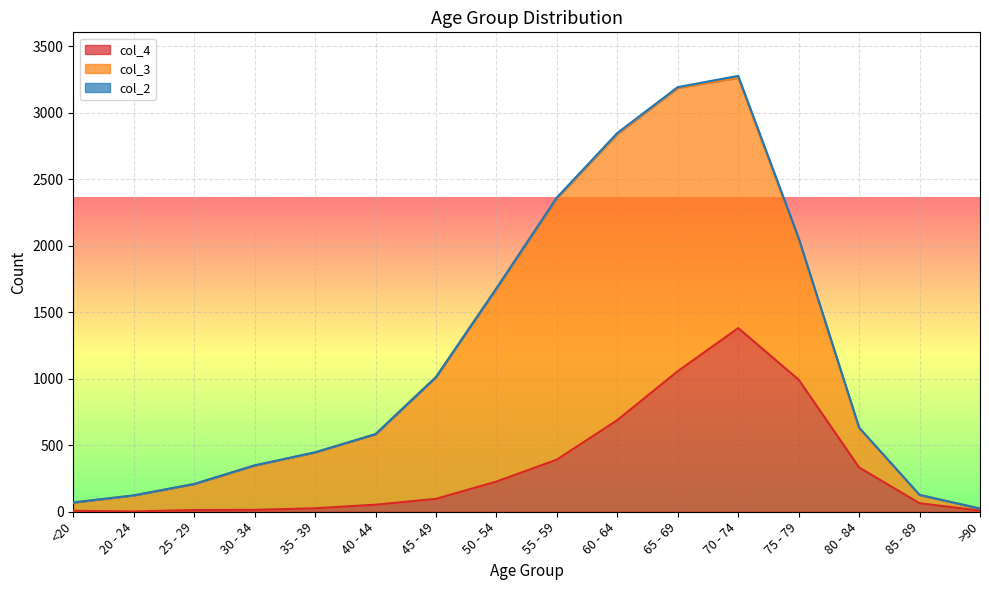

True or false: col_2 has a value of 1 at <20.

True